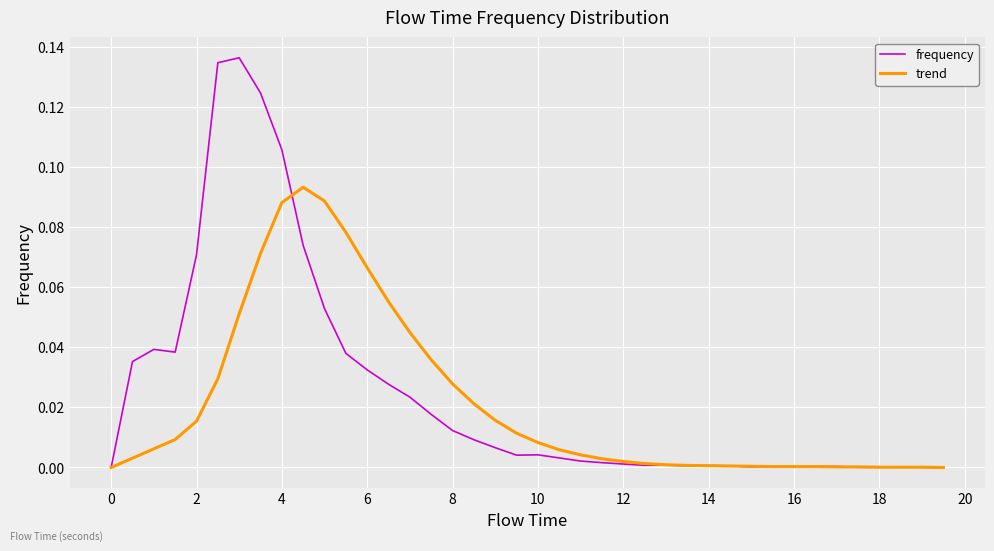

Which series has the largest total across all categories?

frequency